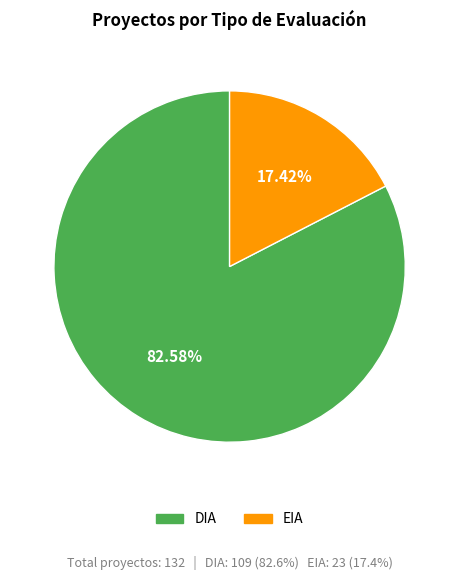

True or false: DIA accounts for 83% of the total.

True